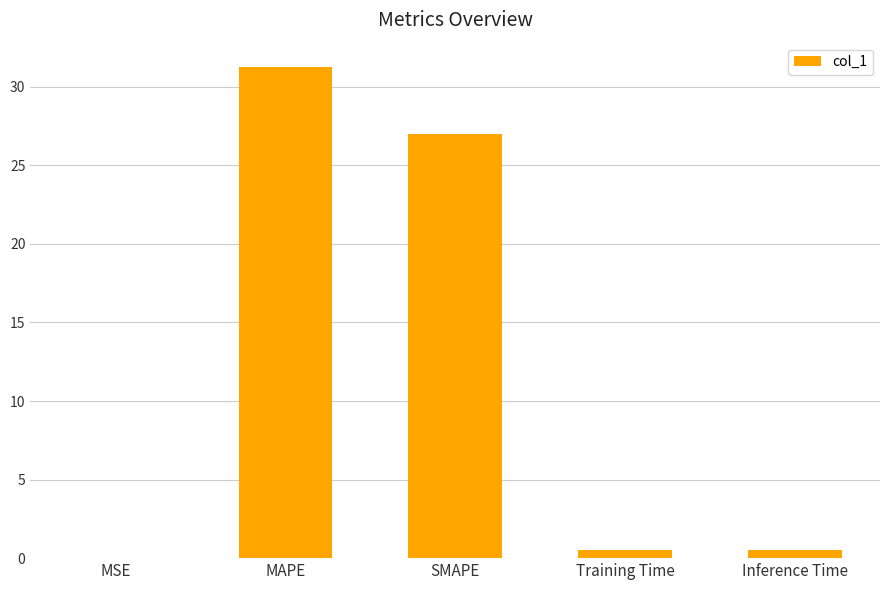

What is the maximum value shown in the chart?

31.3